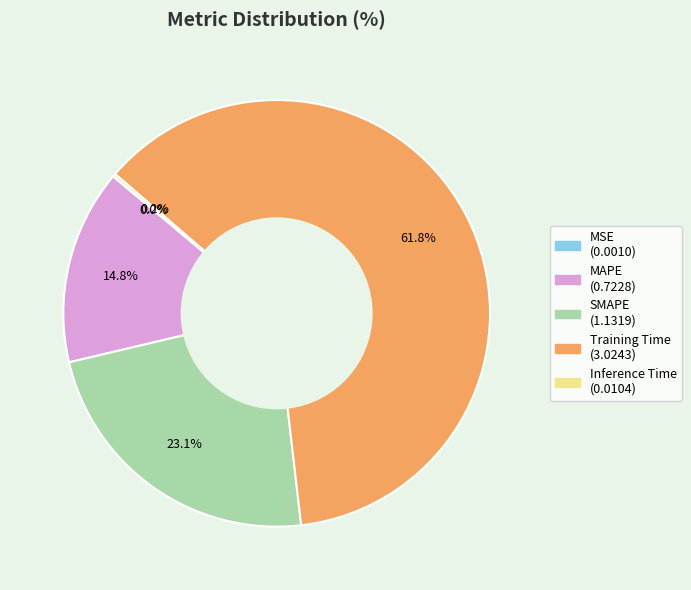

Between SMAPE and Training Time, which is larger?

Training Time